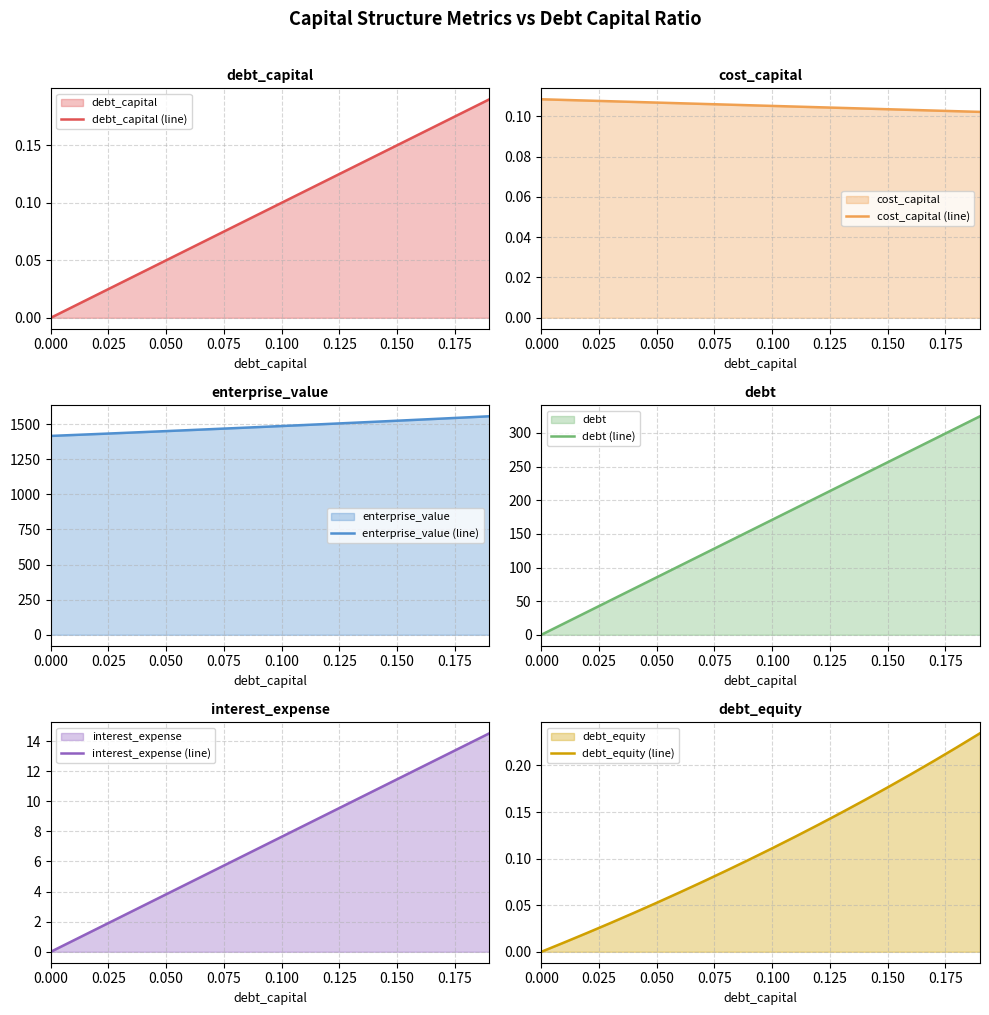

What is the difference between the second highest and second lowest values in the interest_expense (line) series?

13.0